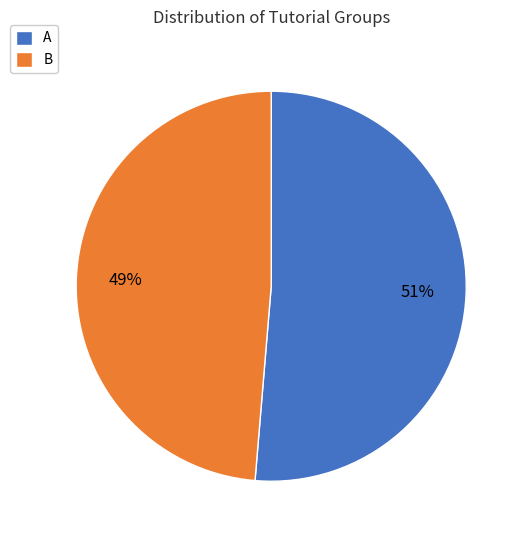

Does any single category account for the majority?

Yes